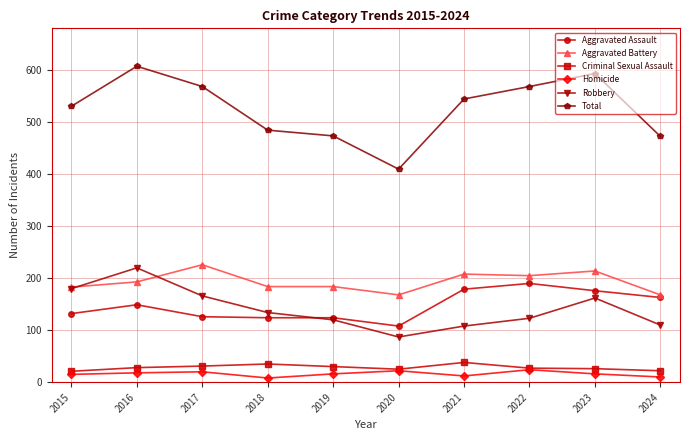

What is the total value across all series at 2023?

1188